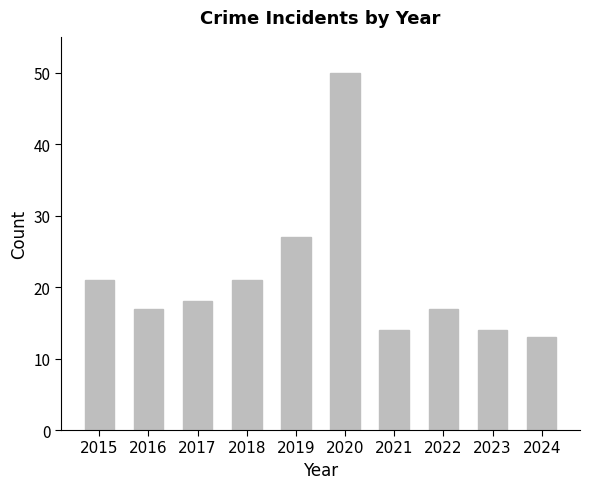

What is the value of the 3rd bar from the left?

18